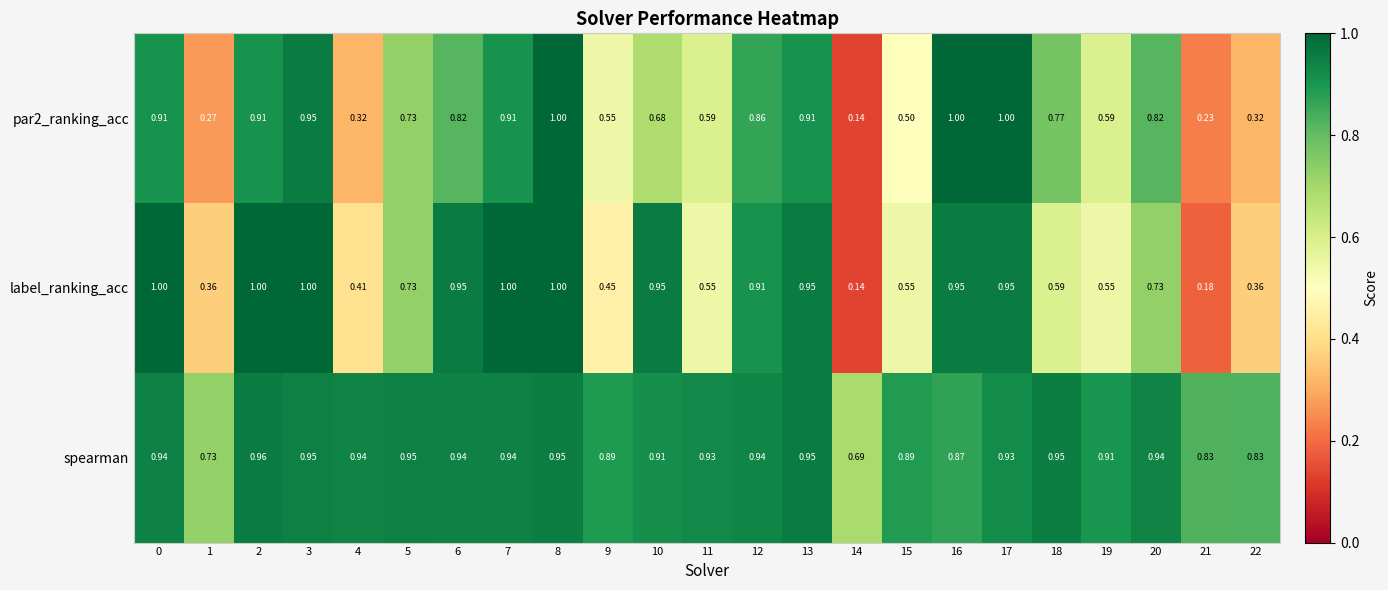

Is the value of label_ranking_acc at 12 greater than the value of par2_ranking_acc at 10?

Yes